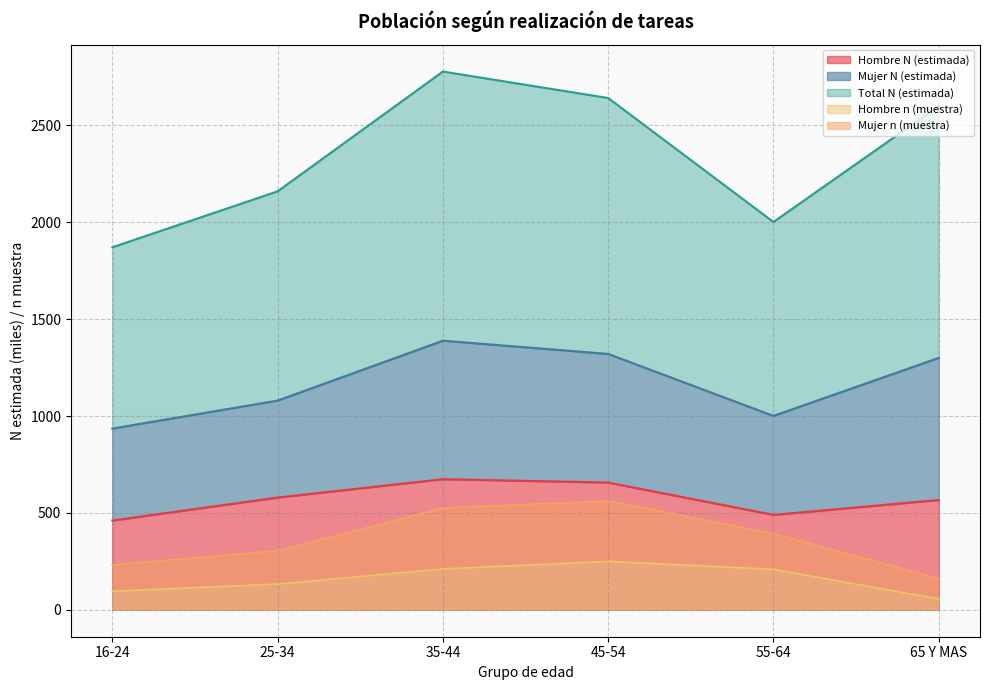

How many data points in Hombre N (estimada) are less than 579?

3